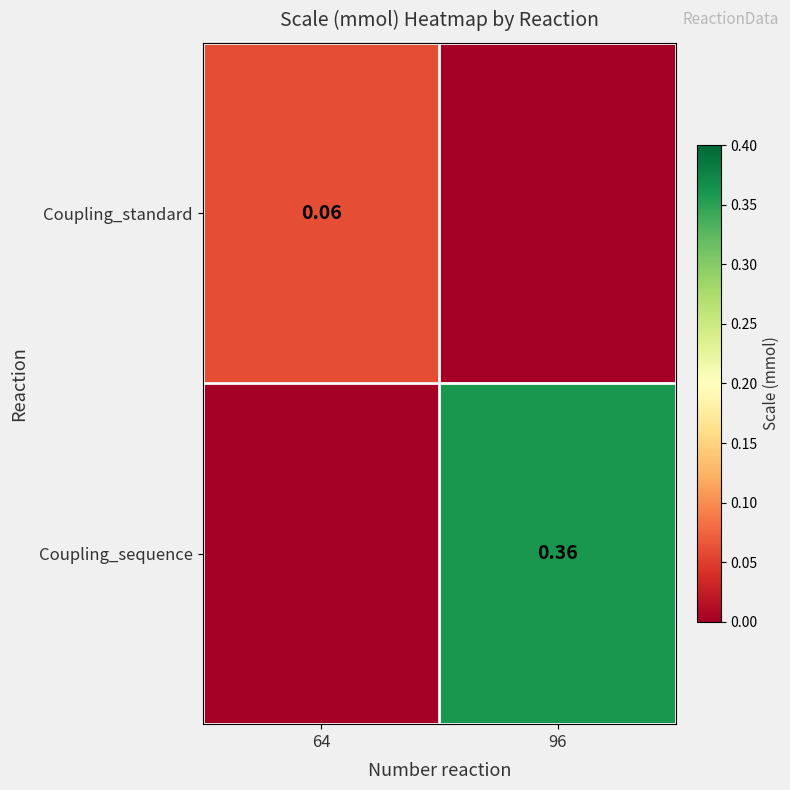

Rank the series at 96 from lowest to highest value.

Coupling_standard, Coupling_sequence